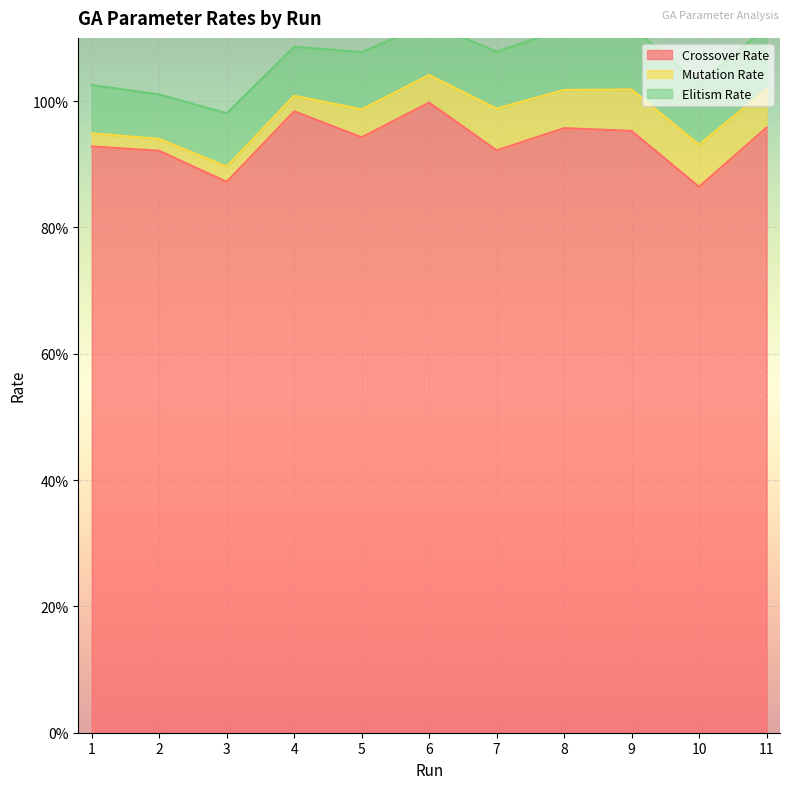

True or false: Mutation Rate and Elitism Rate cross at least once.

False